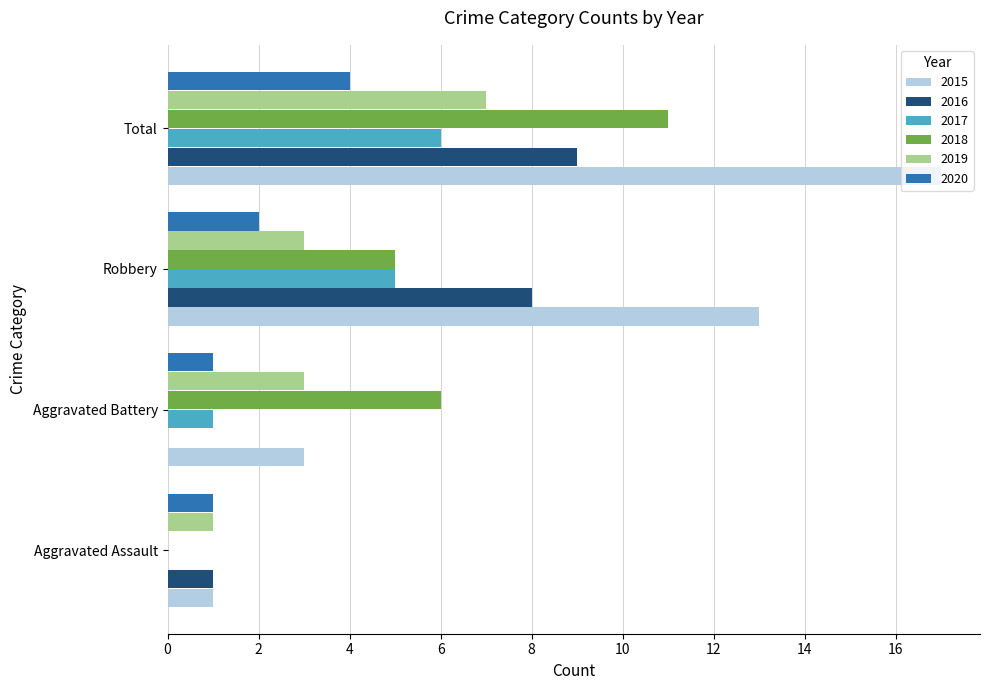

What value does the 2016 series have at Total?

9